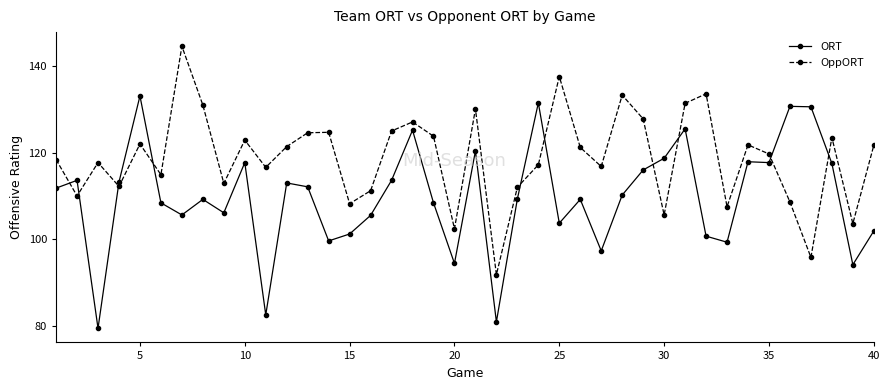

What is the minimum value for ORT?

79.4